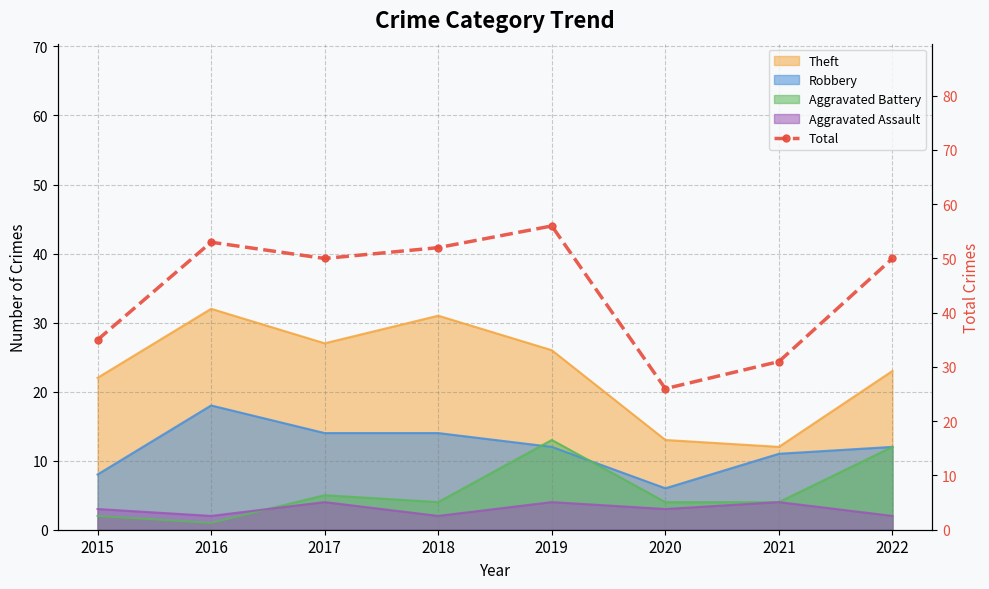

Which category has the lowest value across all series?

2020